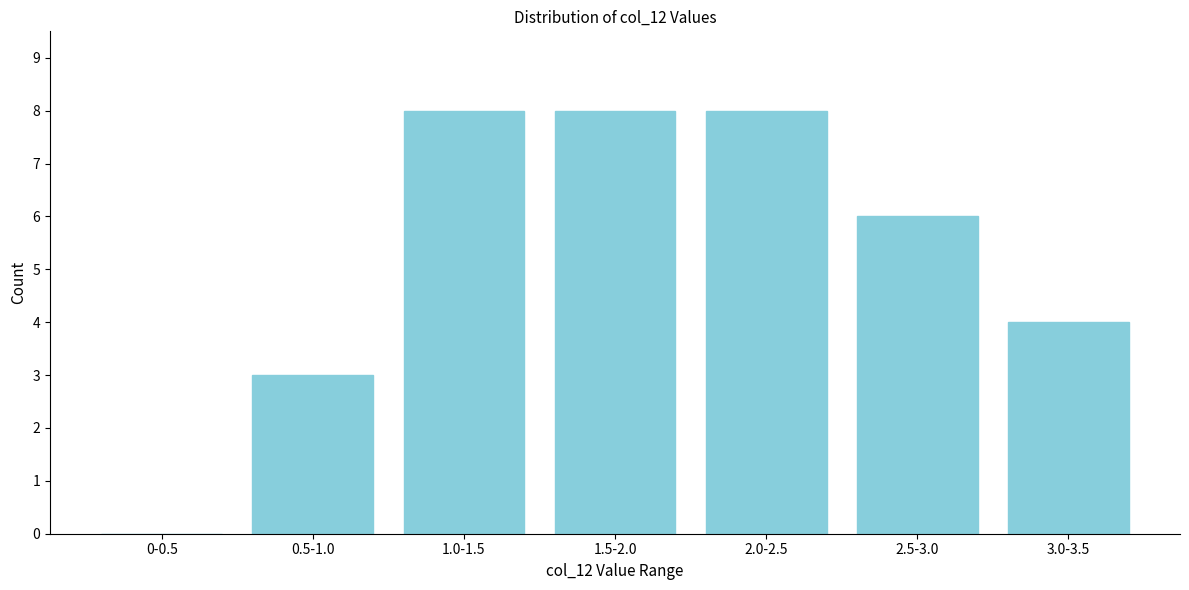

Reading right to left, what are all the values shown in this chart?

3.0-3.5=4	2.5-3.0=6	2.0-2.5=8	1.5-2.0=8	1.0-1.5=8	0.5-1.0=3	0-0.5=0